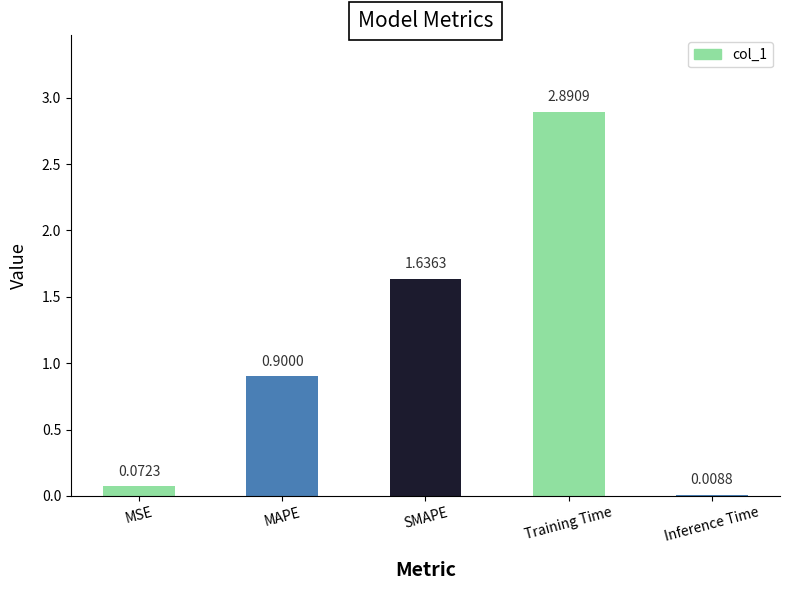

At which category does the chart reach its peak across all series?

Training Time